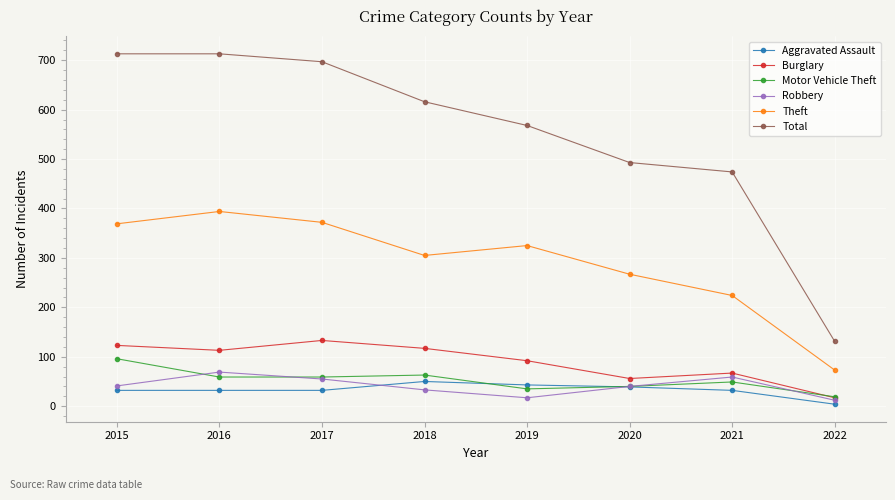

What is the value of the Total point at the 2nd from the left?

713